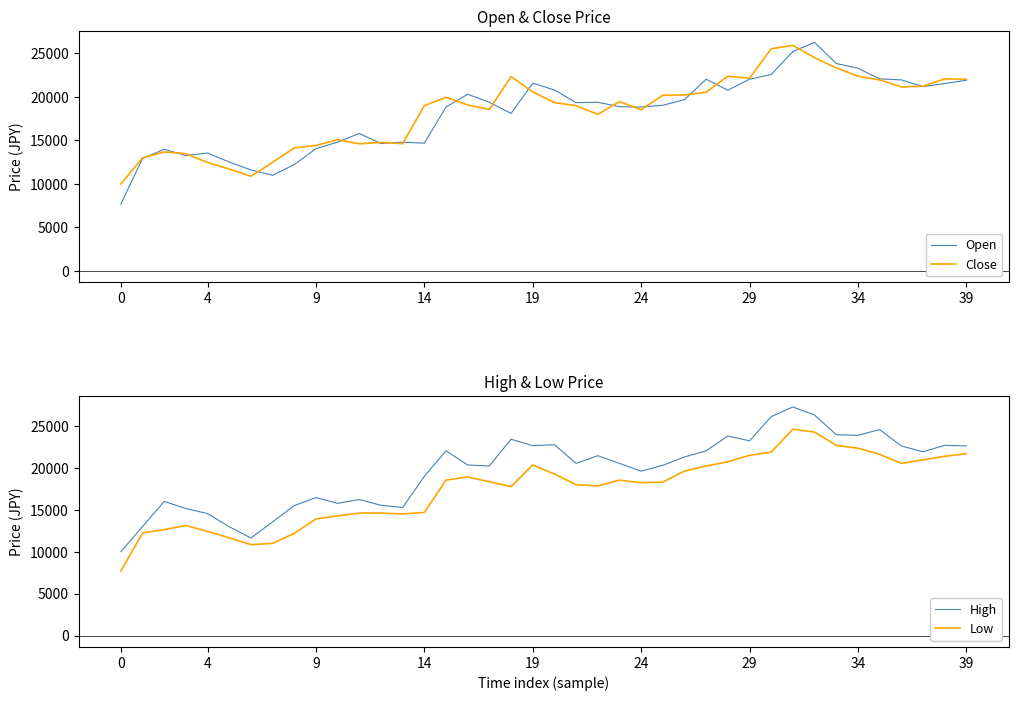

At how many categories does at least one series exceed 10811?

39